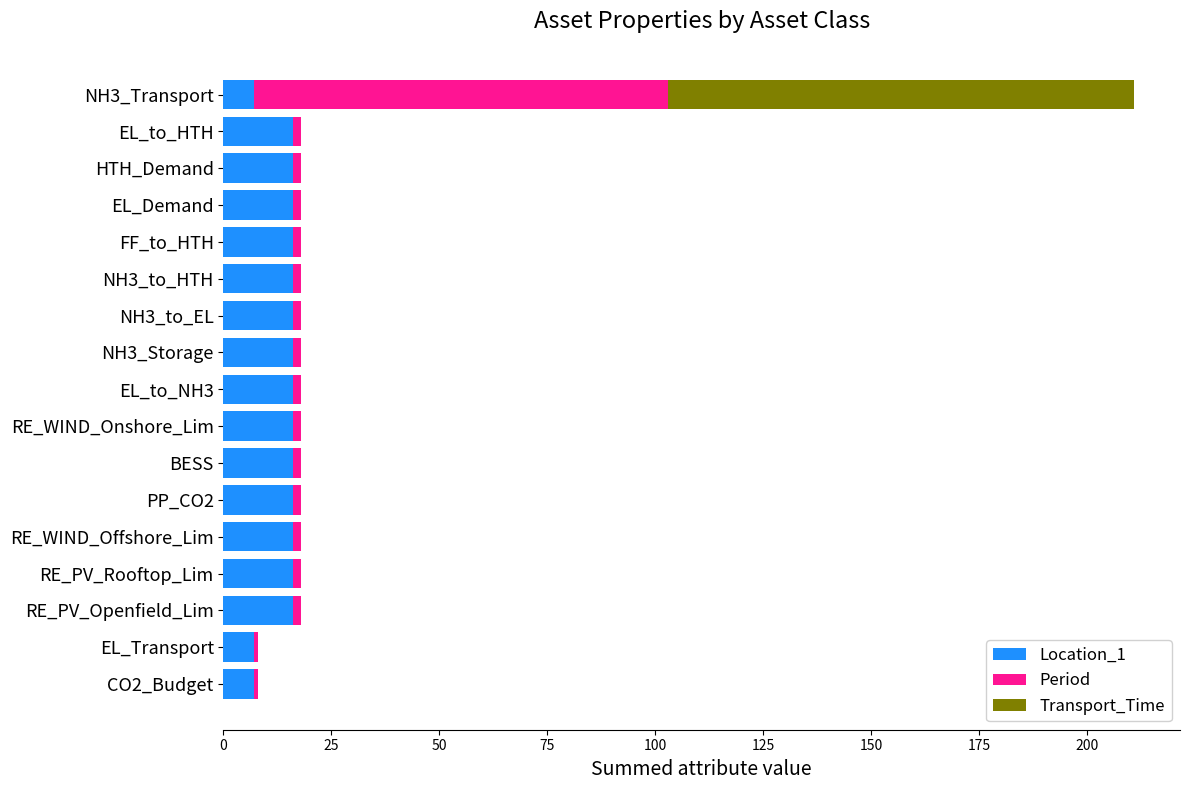

Is it true that Location_1 equals 8 at EL_to_HTH?

False